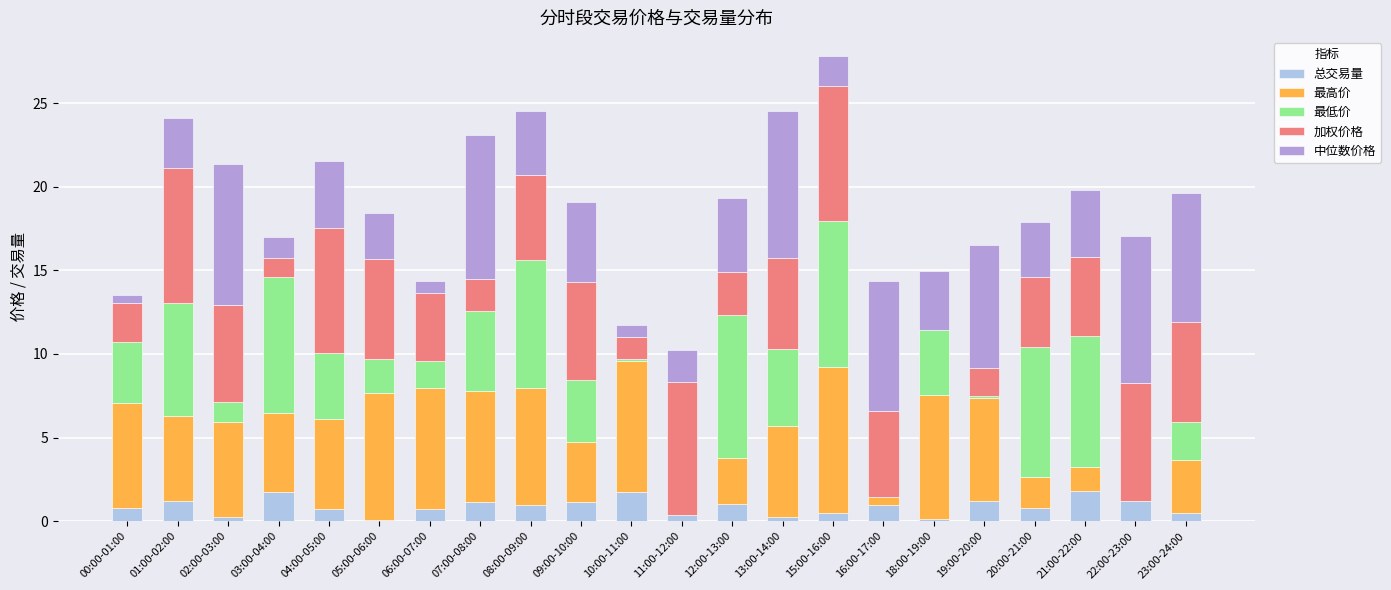

At which category is the sum across all series the highest?

15:00-16:00